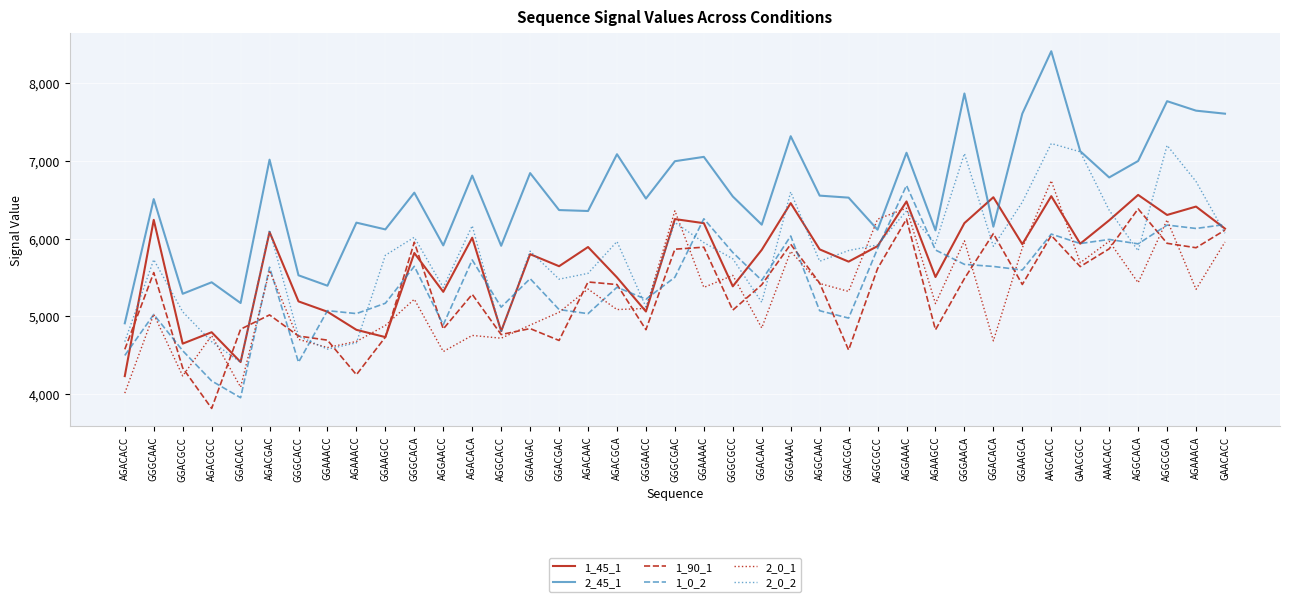

List the series in order of their peak value, highest first.

2_45_1, 2_0_2, 2_0_1, 1_0_2, 1_45_1, 1_90_1